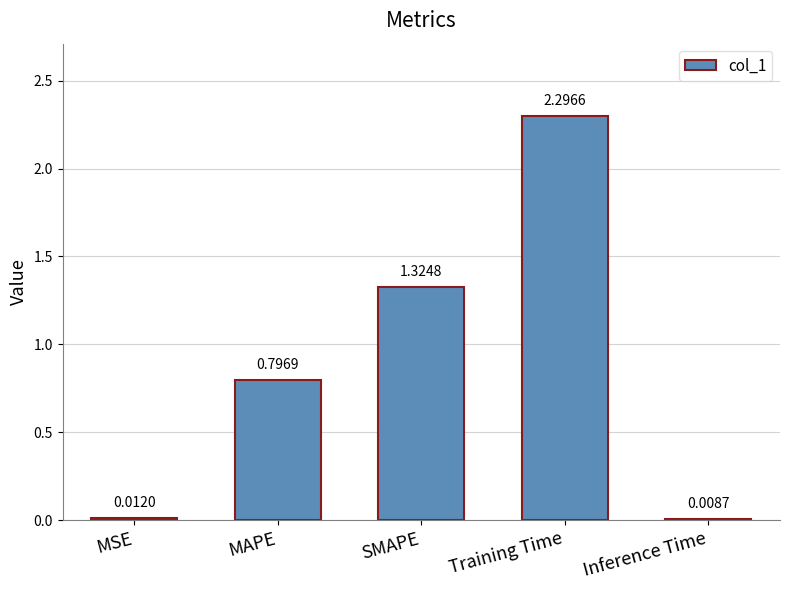

True or false: the data shows 0.3 at MAPE.

False